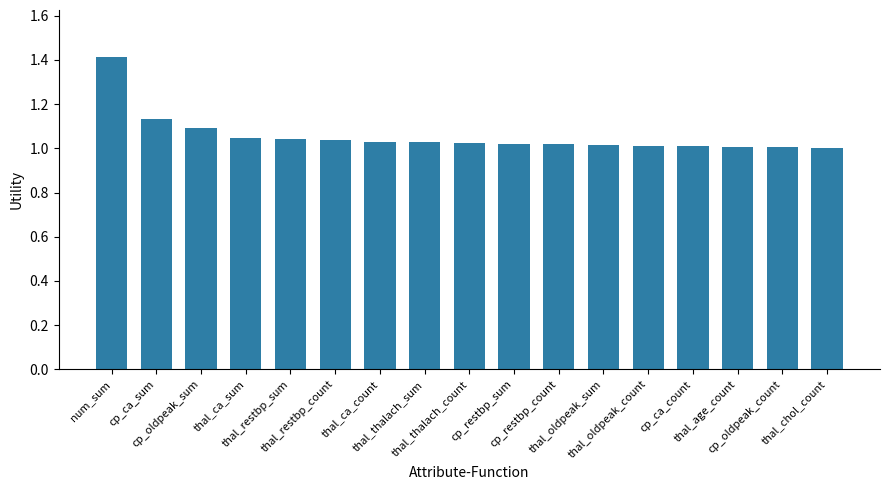

The chart shows a value of 1.0 at thal_oldpeak_count. True or false?

True